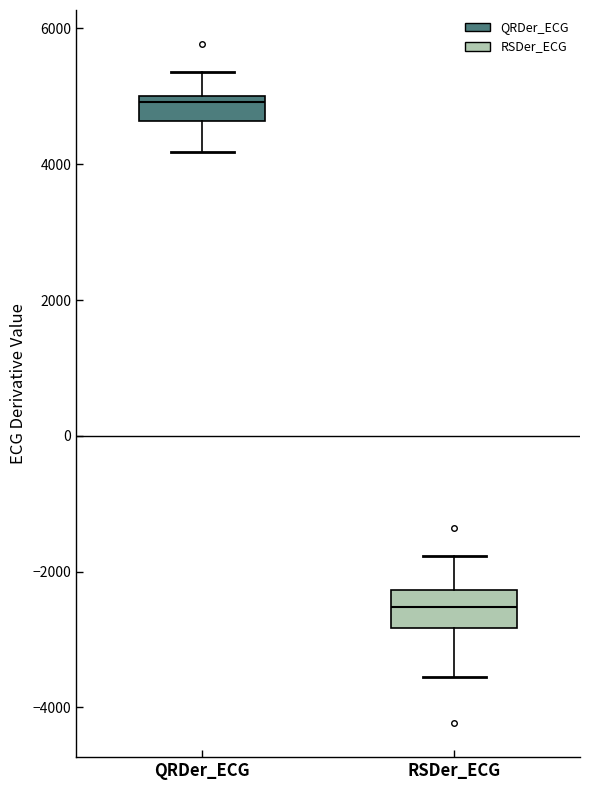

Reading left to right, read every box against the y-axis: the position of its median line, the range the box covers, and the ends of its whiskers. The values are not printed on the chart, so give them approximately, as read against the axis.

QRDer_ECG: median 5000 (just below the box's upper edge), box 4600 to 5000, whiskers 4200 to 5400
RSDer_ECG: median -2600, box -2800 to -2200, whiskers -3600 to -1800